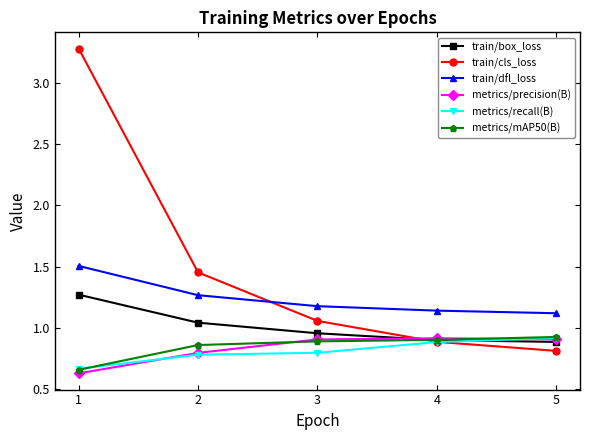

What is the difference between the metrics/mAP50(B) values at 2 and 5?

0.1